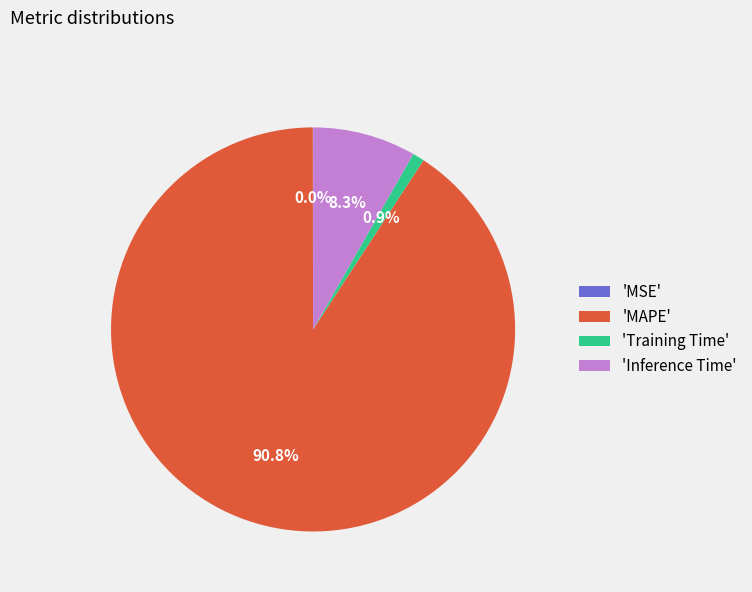

Is there any slice that represents more than half of the pie?

Yes